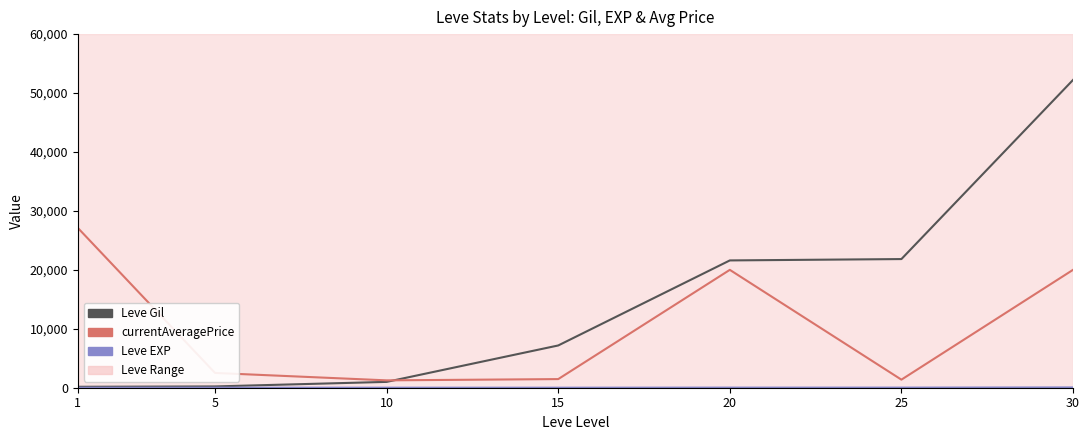

What is the maximum value for Leve Gil?

52220.0